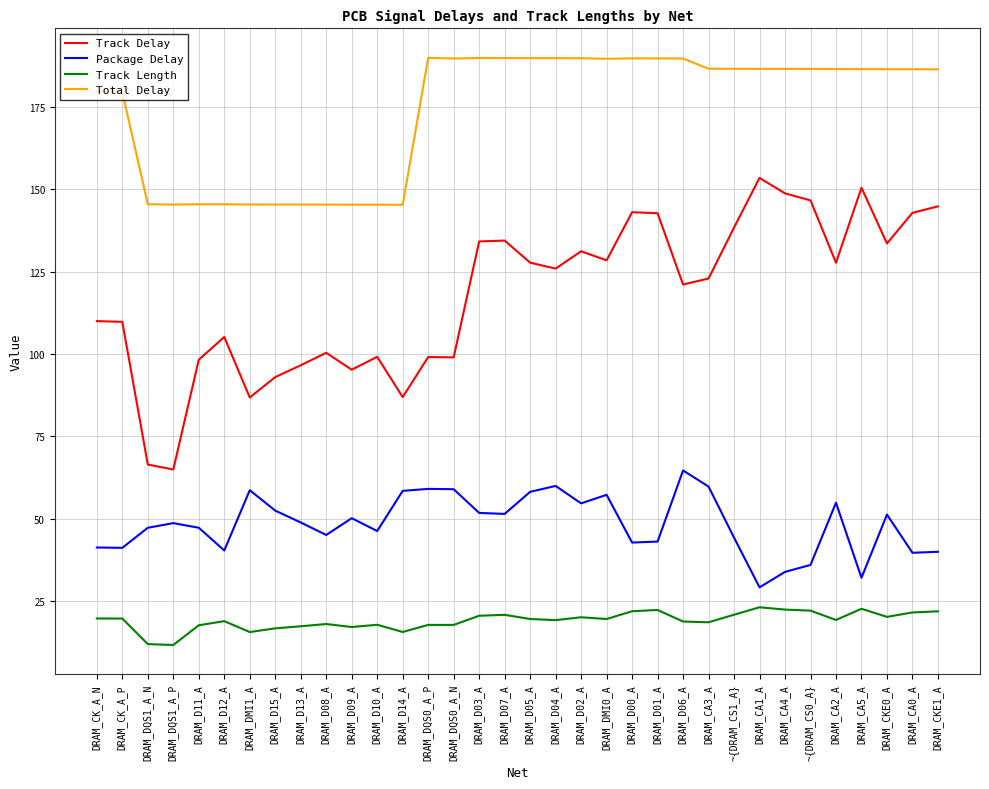

True or false: Track Length and Track Delay cross at least once.

False